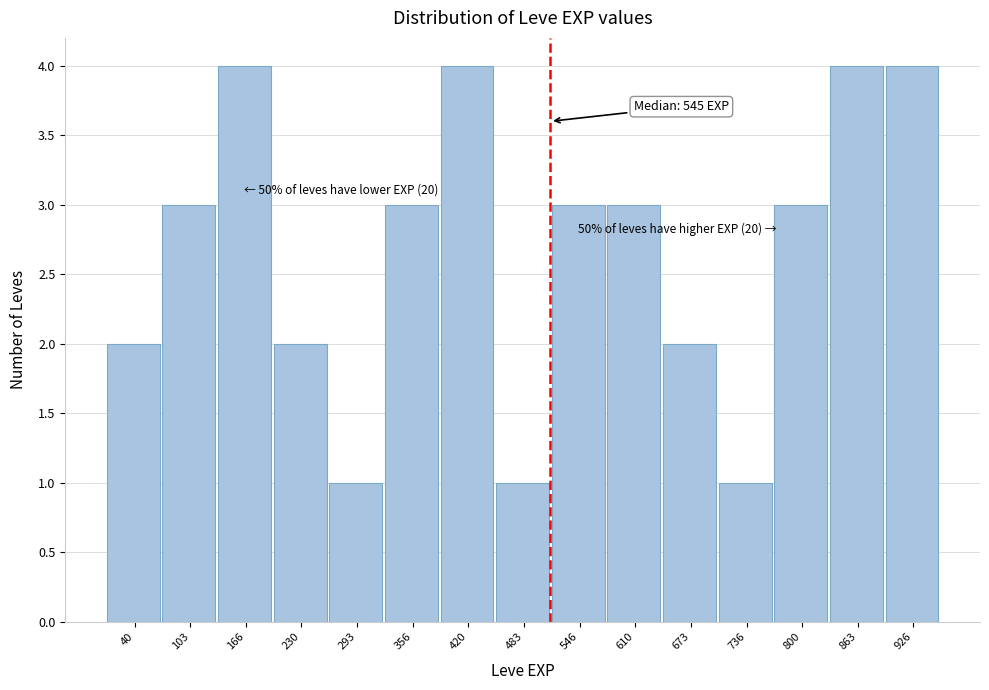

Reading left to right, list all the values displayed in this chart.

2	3	4	2	1	3	4	1	3	3	2	1	3	4	4